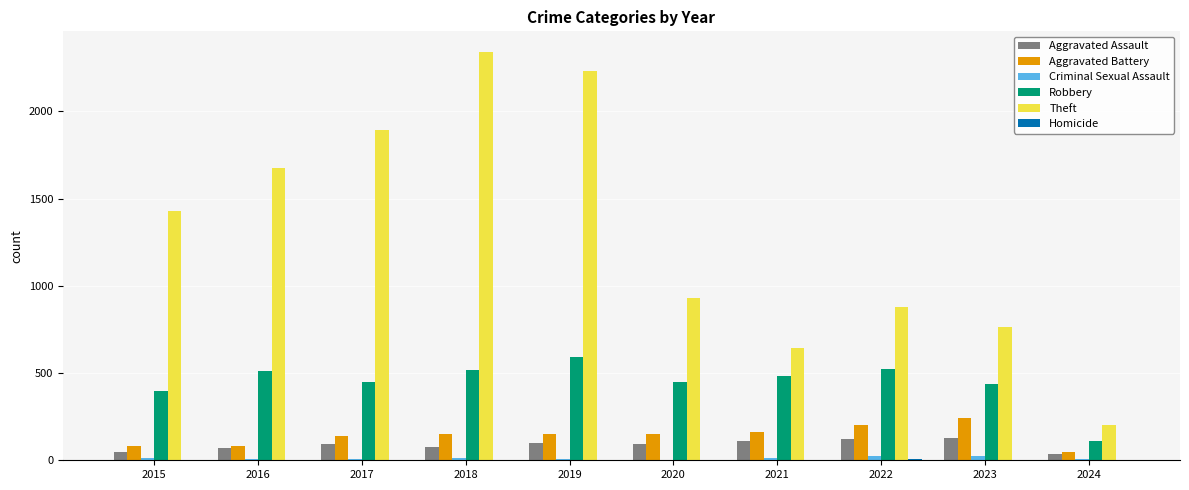

Which category has the highest value across all series?

2018